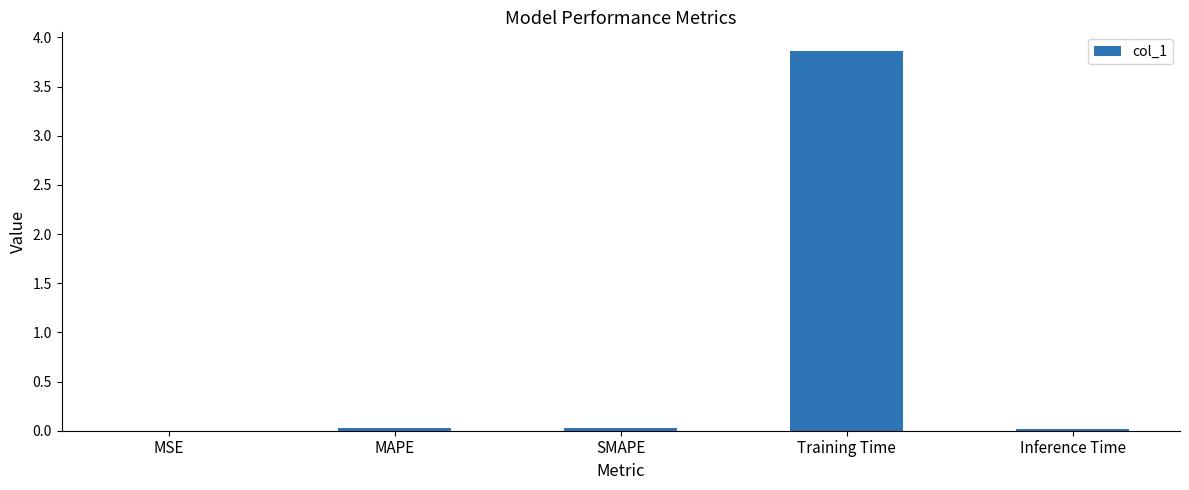

The value at Training Time is 6.7. True or false?

False